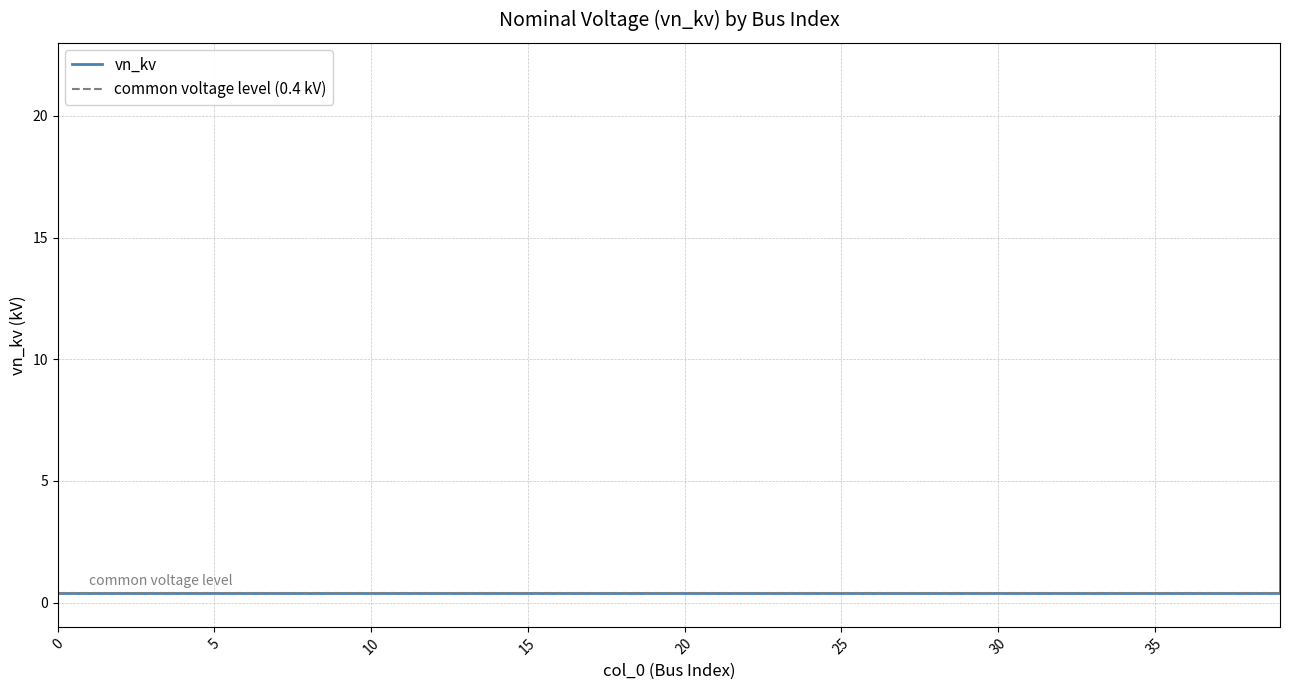

Rank the categories by value from lowest to highest.

0, 1, 2, 3, 4, 5, 6, 7, 8, 9, 10, 11, 12, 13, 14, 15, 16, 17, 18, 19, 20, 21, 22, 23, 24, 25, 26, 27, 28, 29, 30, 31, 32, 33, 34, 35, 36, 37, 38, 39